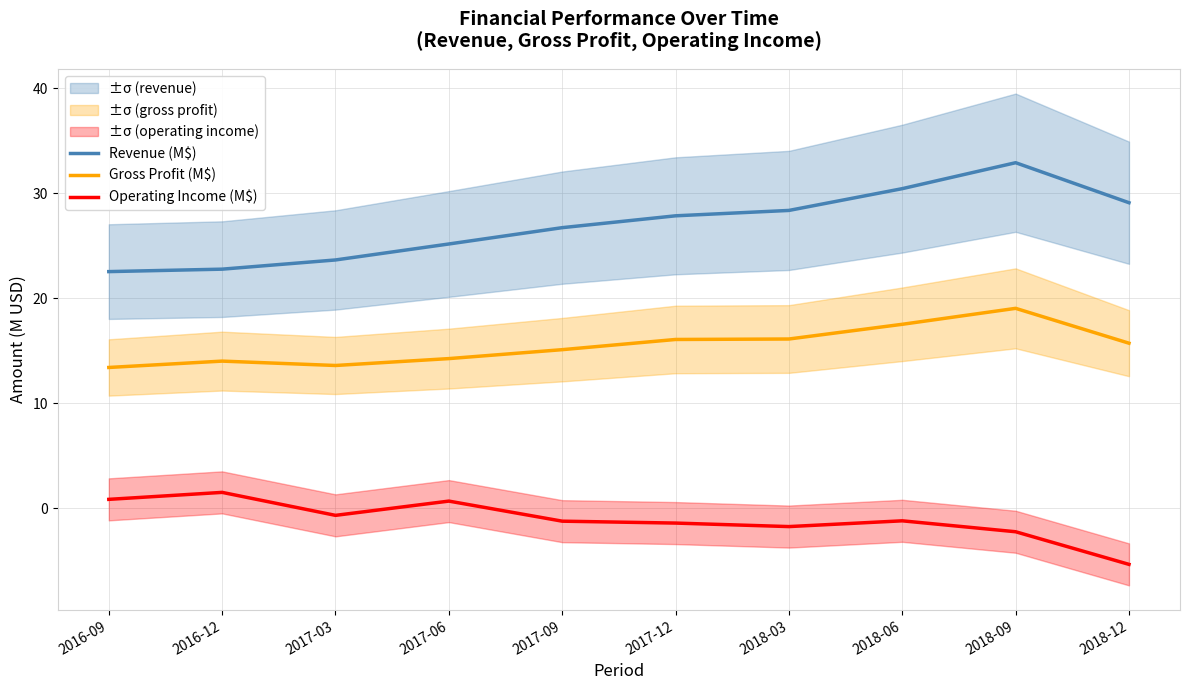

List the labels in order of Revenue (M$) value, largest first.

2018-09, 2018-06, 2018-12, 2018-03, 2017-12, 2017-09, 2017-06, 2017-03, 2016-12, 2016-09